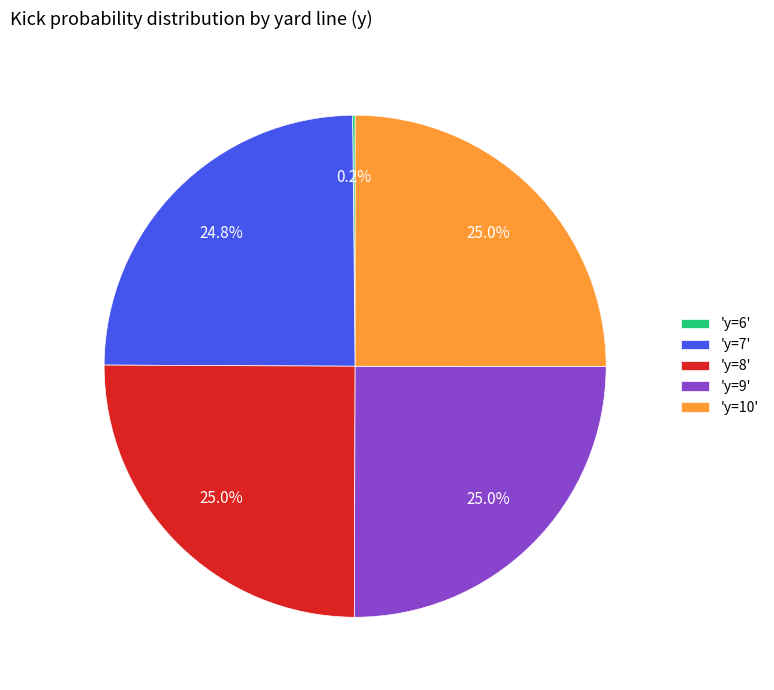

Does 'y=7' account for over 50% of the chart?

No